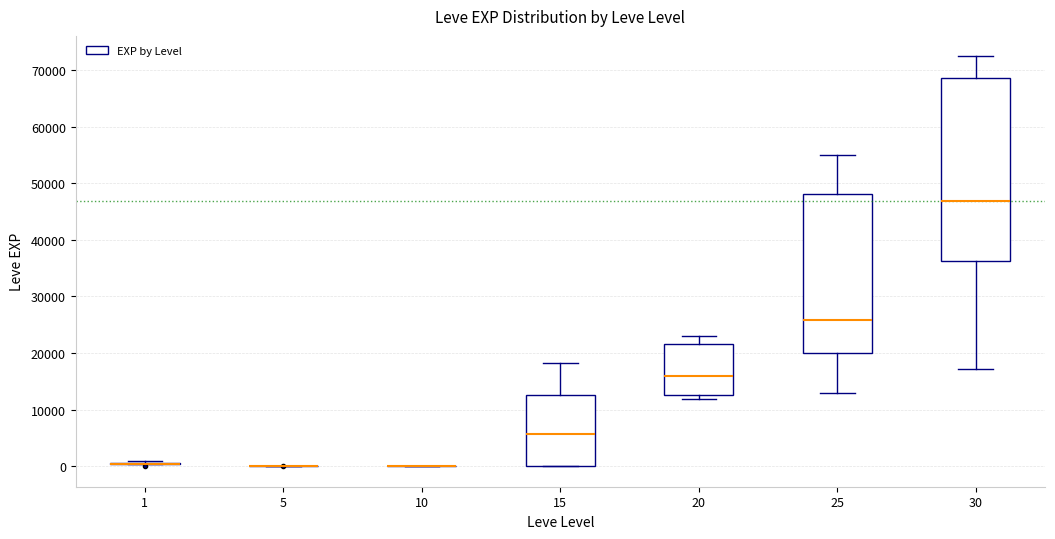

Where is the lower edge of the box at x = 30 on the y-axis? The values are not printed on the chart, so give them approximately, as read against the axis.

36000